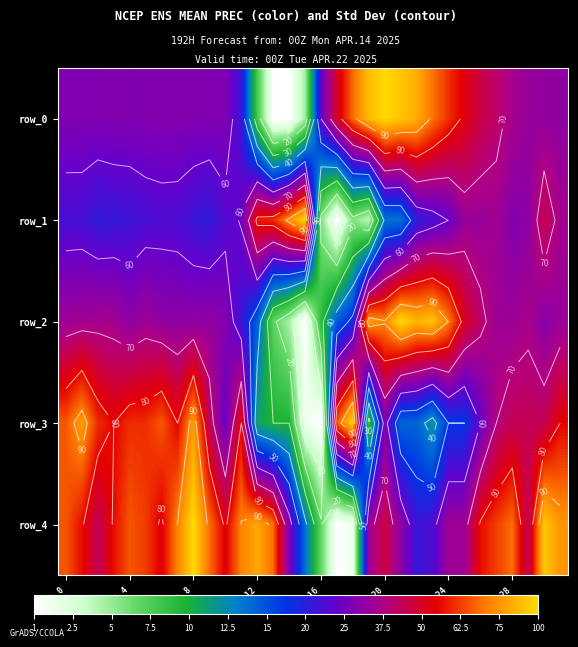

What is the maximum value for row_0?

100.0